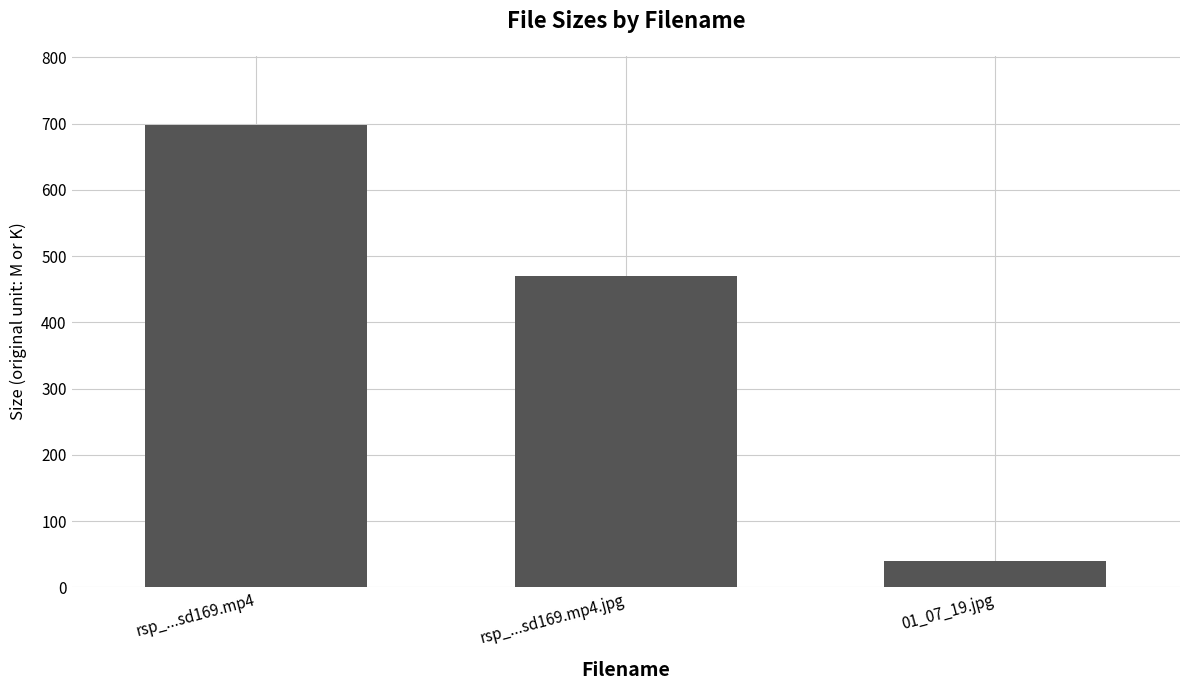

List the labels in order of value, largest first.

rsp_...sd169.mp4, rsp_...sd169.mp4.jpg, 01_07_19.jpg